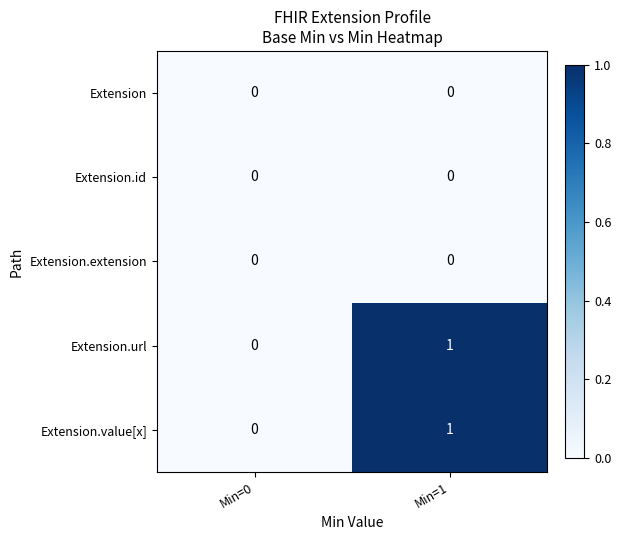

True or false: Extension.value[x] has a value of 0 at Min=0.

True